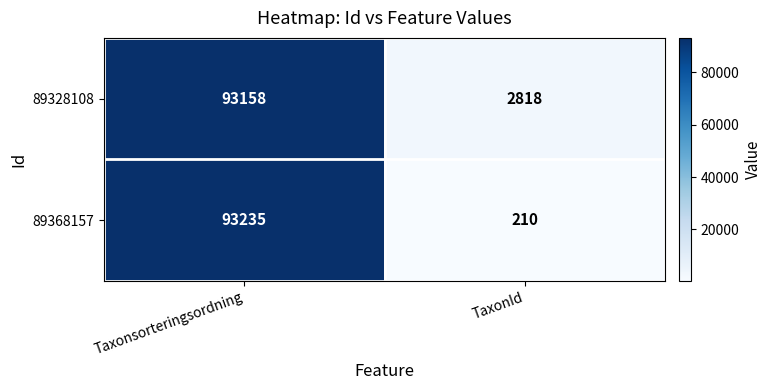

Which series has the largest total across all categories?

89328108